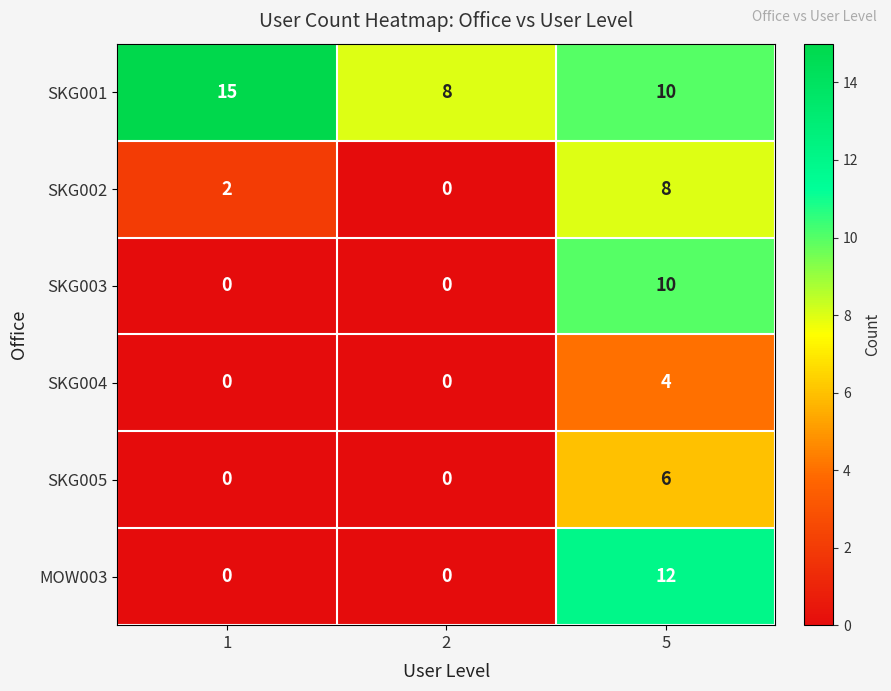

Between 1 and 2, which series saw the biggest shift?

SKG001